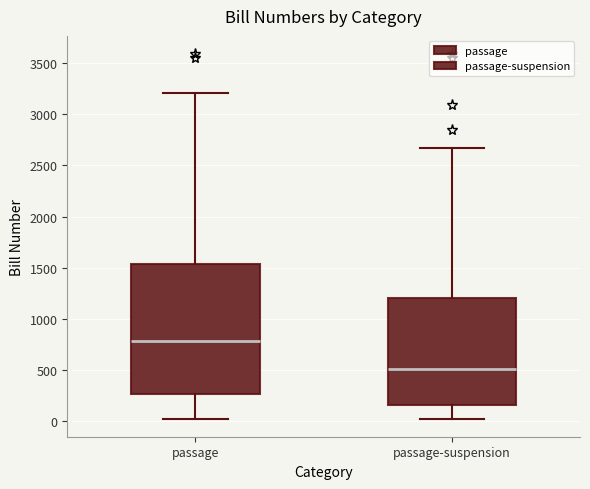

Reading left to right, read every box against the y-axis: the position of its median line, the range the box covers, and the ends of its whiskers. The values are not printed on the chart, so give them approximately, as read against the axis.

passage: median 800, box 250 to 1550, whiskers 50 to 3200
passage-suspension: median 500, box 150 to 1200, whiskers 50 to 2650